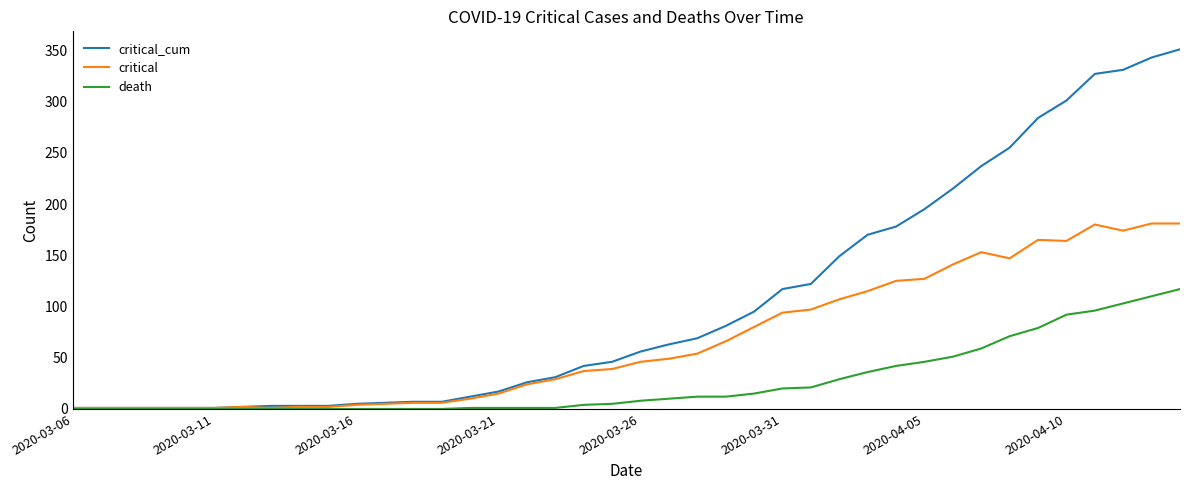

Which series has the largest total across all categories?

critical_cum